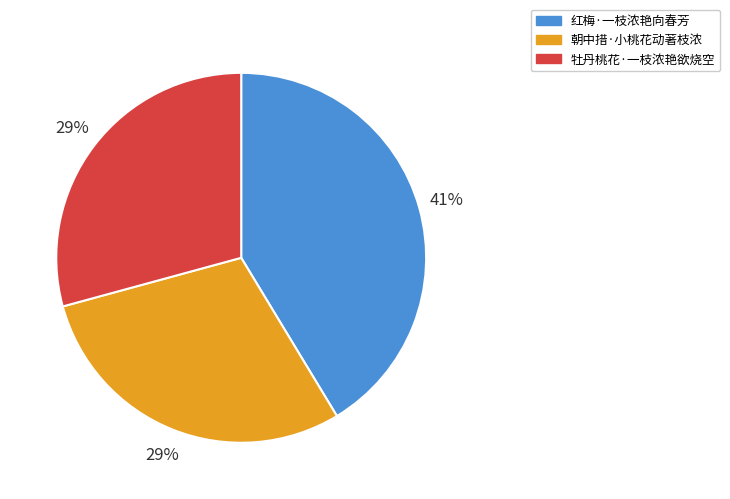

To the nearest percent, what is the combined percentage of 牡丹桃花·一枝浓艳欲烧空 and 红梅·一枝浓艳向春芳?

71%